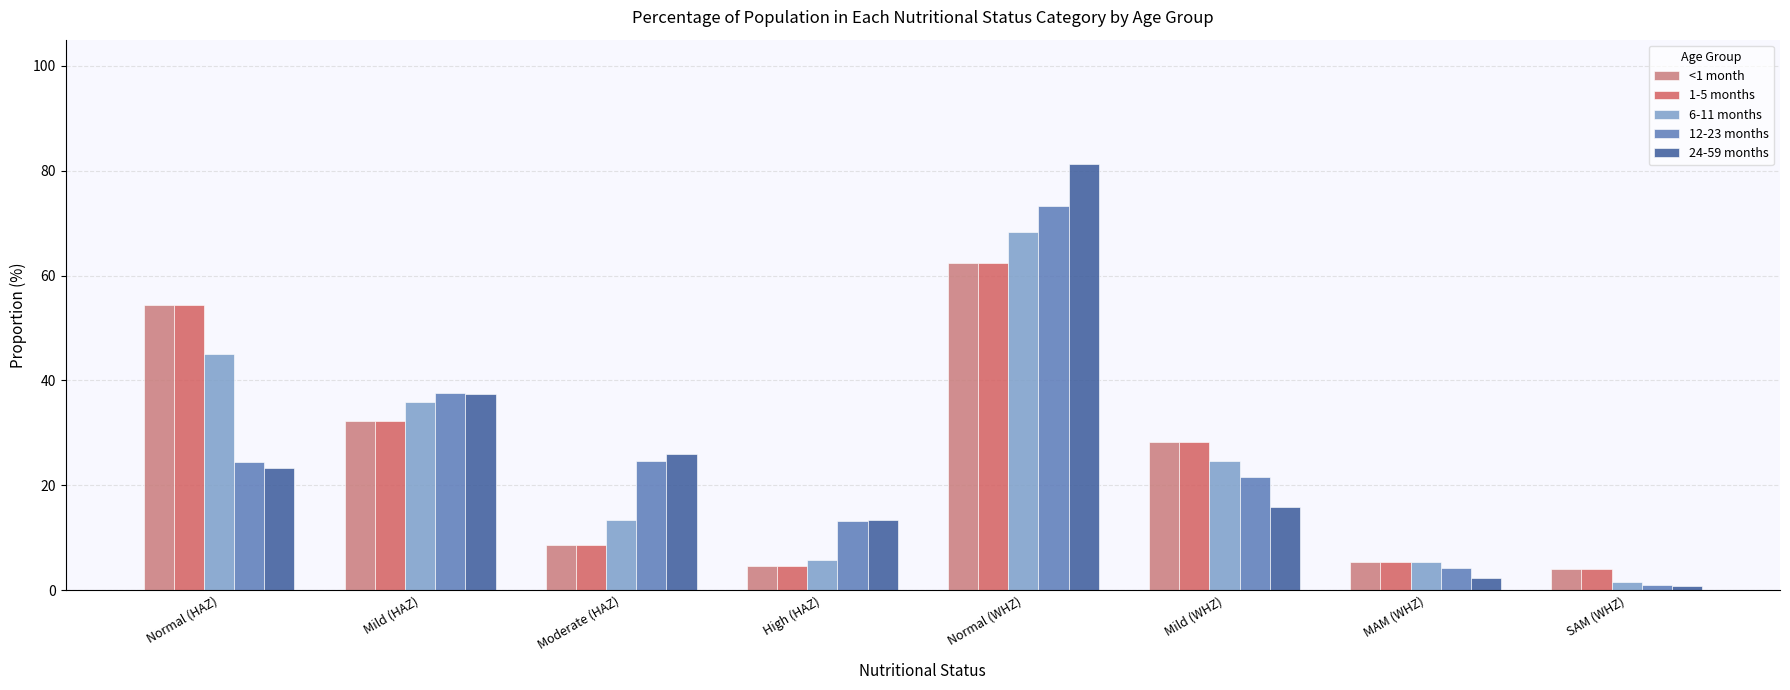

What is the difference between the highest and lowest values at Normal (HAZ)?

31.2